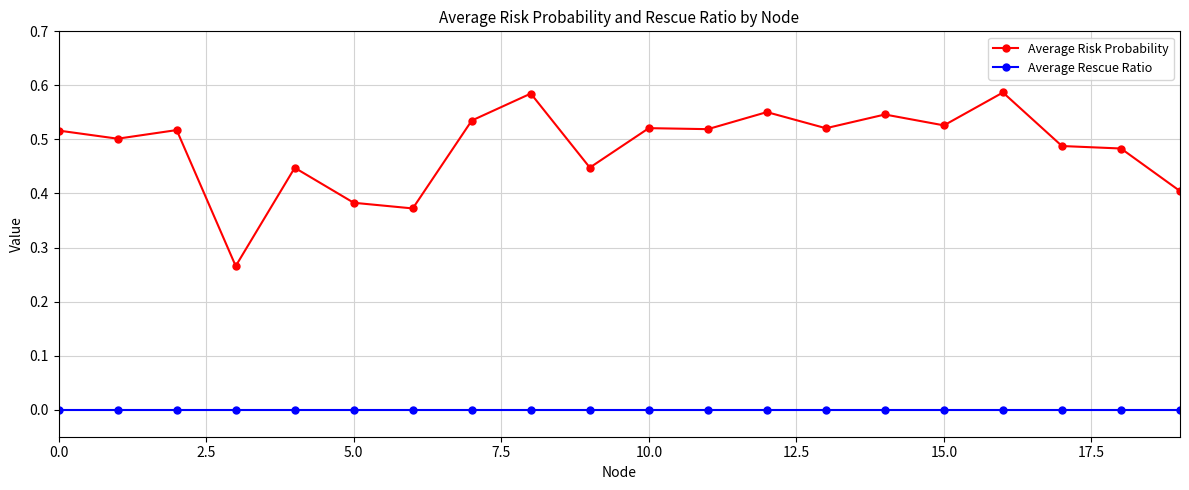

True or false: Average Rescue Ratio and Average Risk Probability intersect in this chart.

False